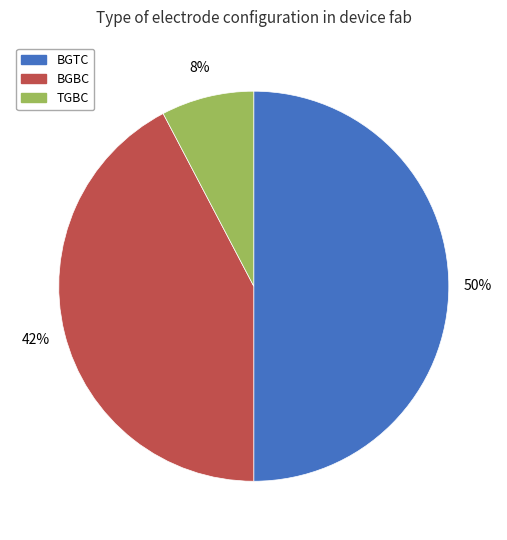

To the nearest percent, what is the difference between the largest and smallest slice percentages?

42%